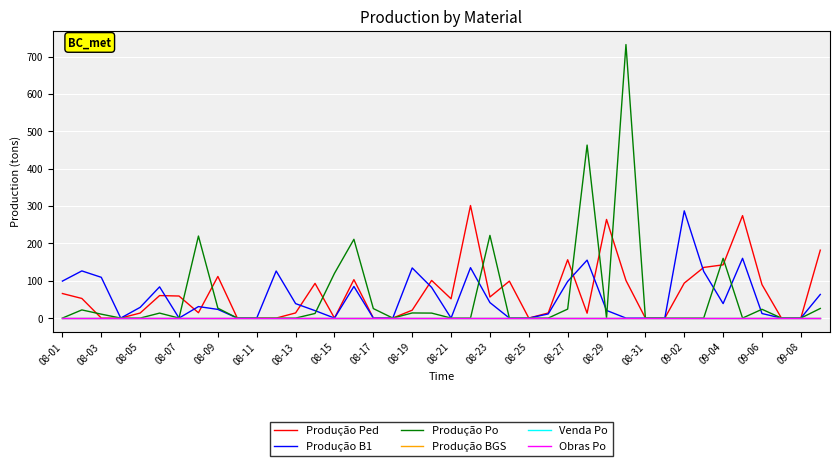

Does the chart have visible grid lines?

Yes